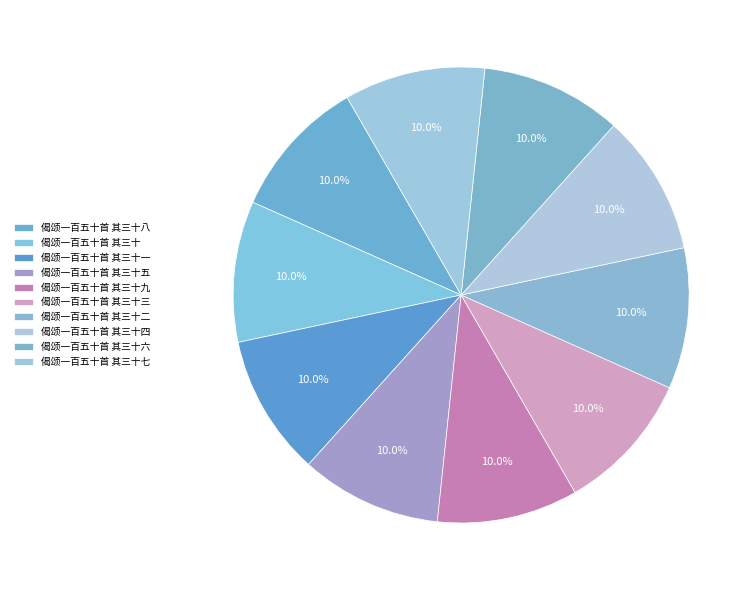

To the nearest percent, what percentage of the pie is 偈颂一百五十首 其三十七?

10%